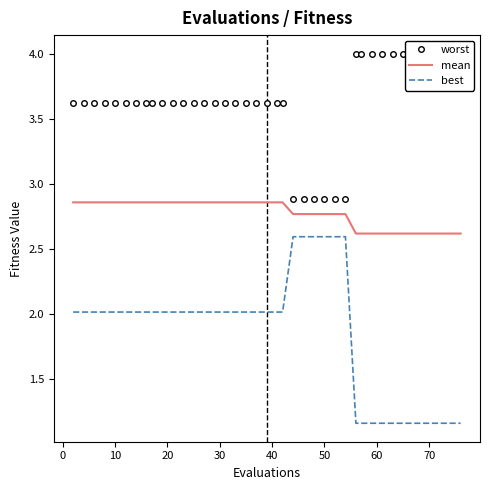

What is the sum of all best values?

73.9